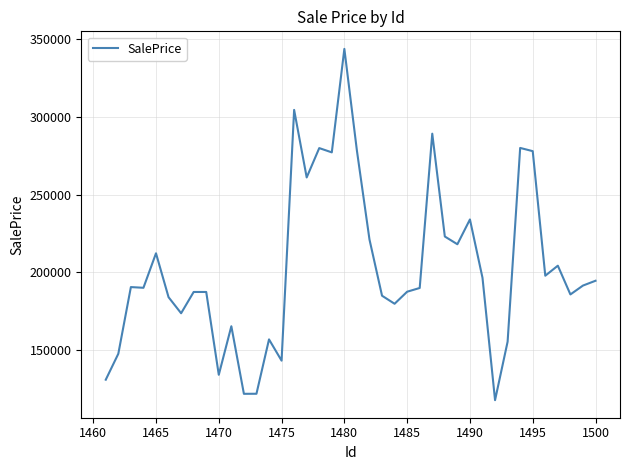

What is the difference between the maximum and minimum values?

225949.1